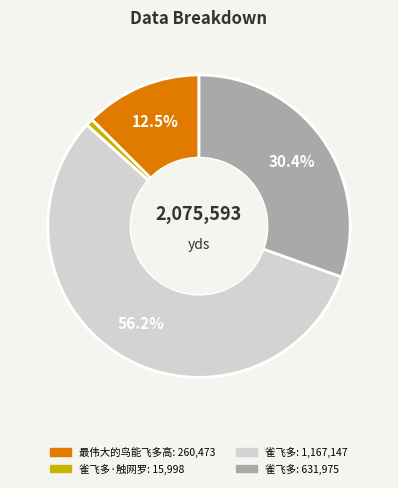

How many segments does this pie chart have?

4